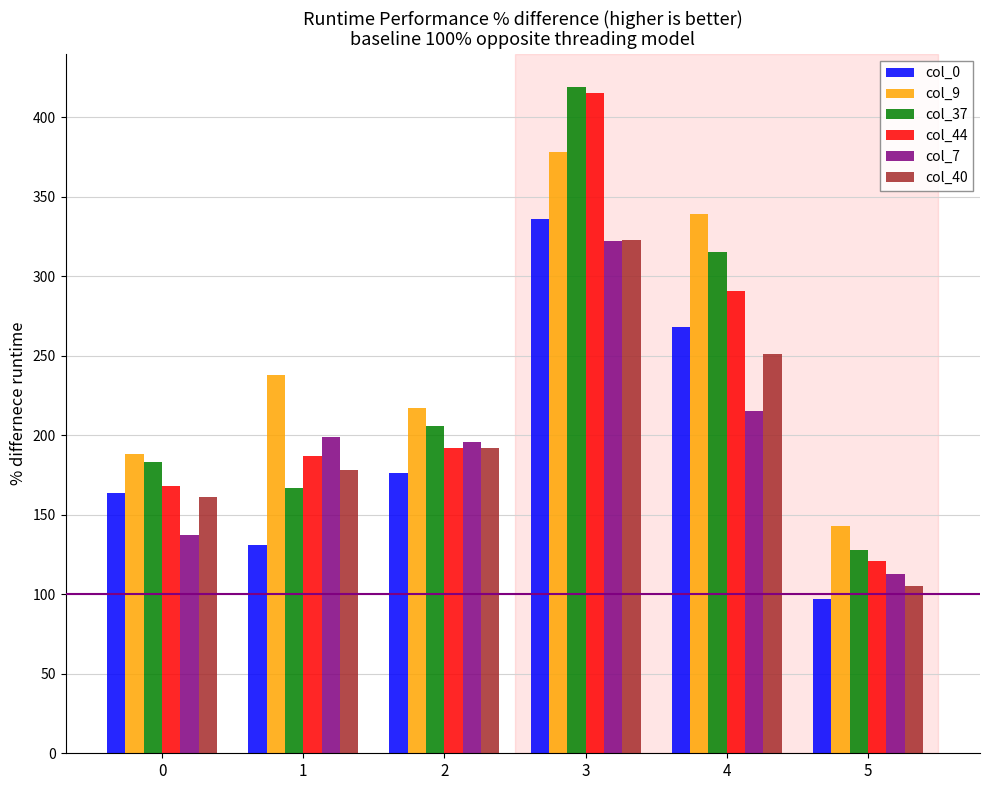

Is the value of col_0 at 3 greater than the value of col_9 at 5?

Yes